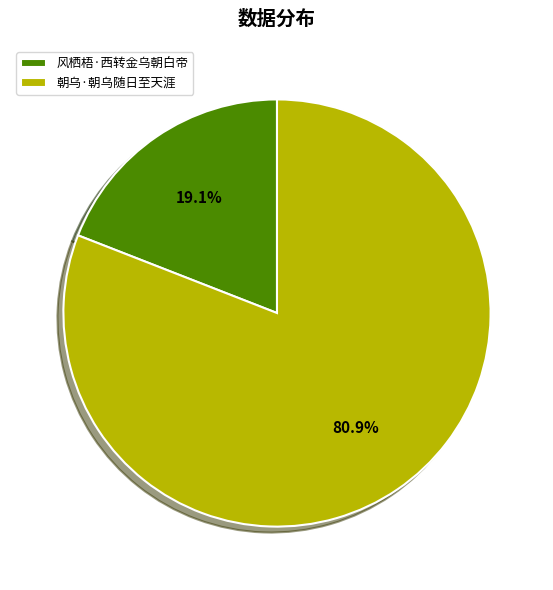

Between 朝乌·朝乌随日至天涯 and 风栖梧·西转金乌朝白帝, which is larger?

朝乌·朝乌随日至天涯